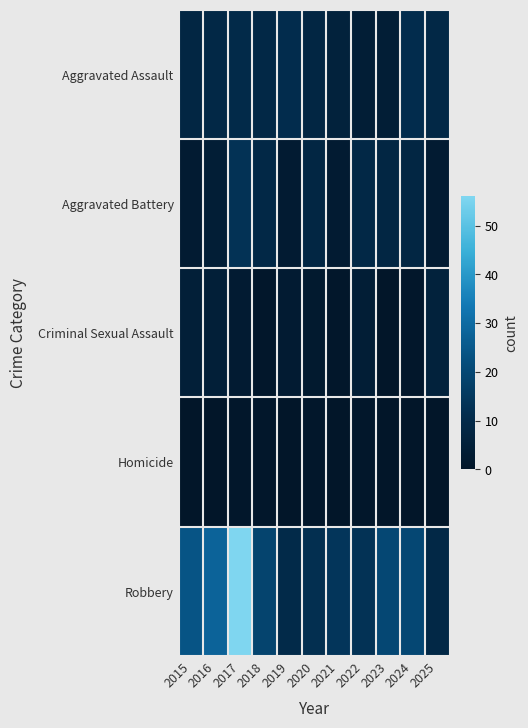

What is the difference between the highest and lowest values at 2018?

18